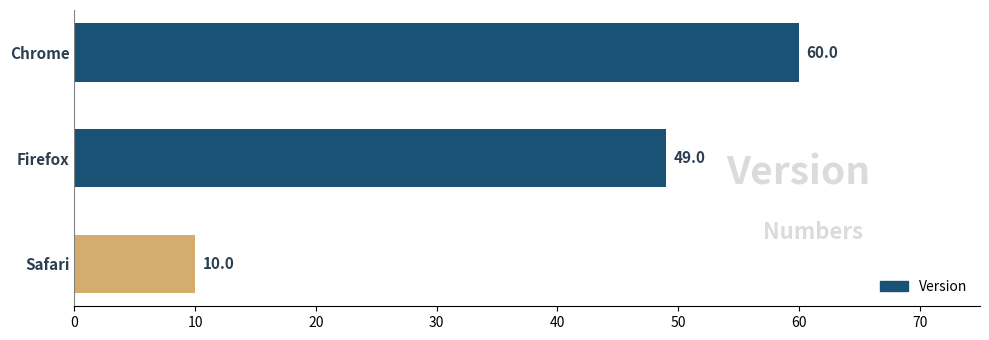

What value does the data have at Chrome?

60